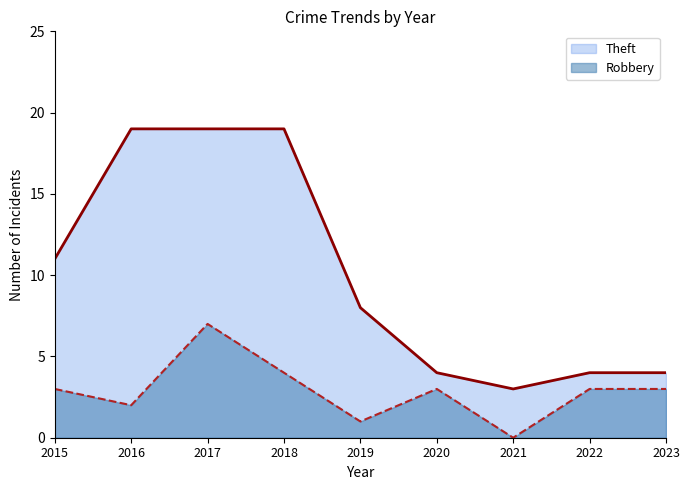

How many lines are shown in the chart?

2